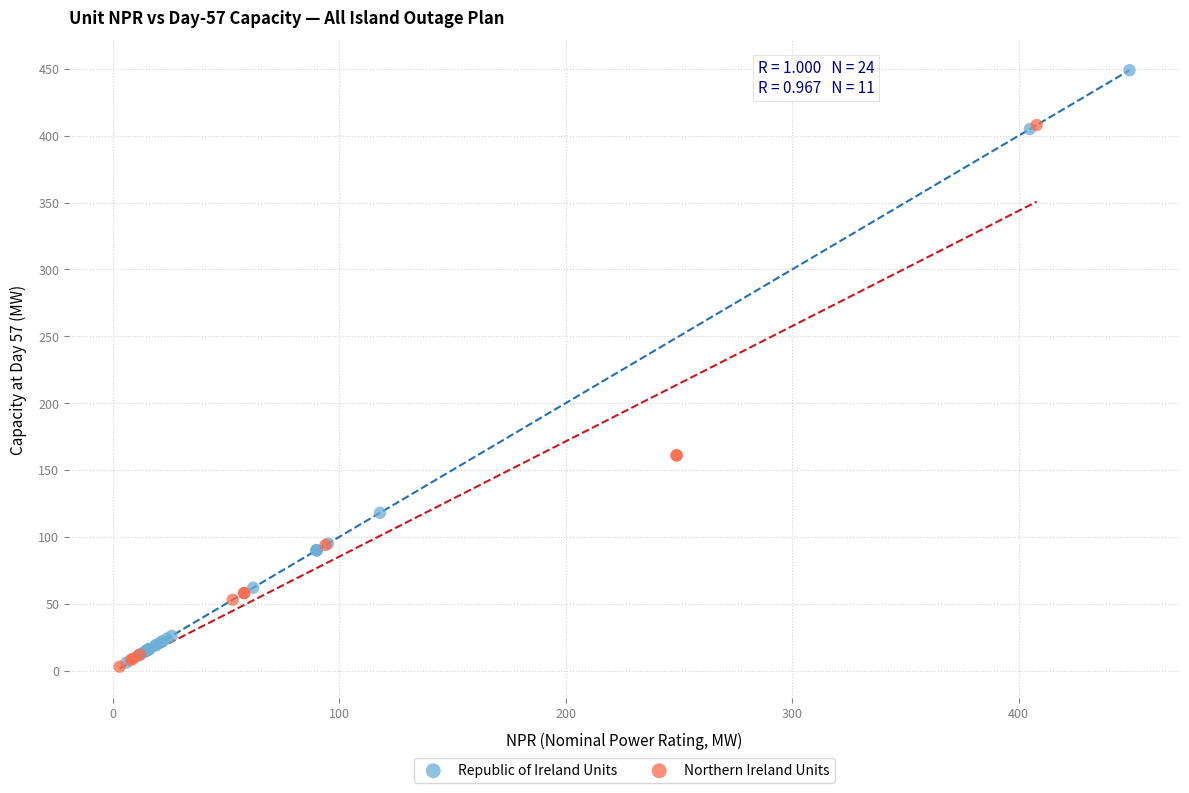

Which series has the largest Y range (max minus min)?

Republic of Ireland Units